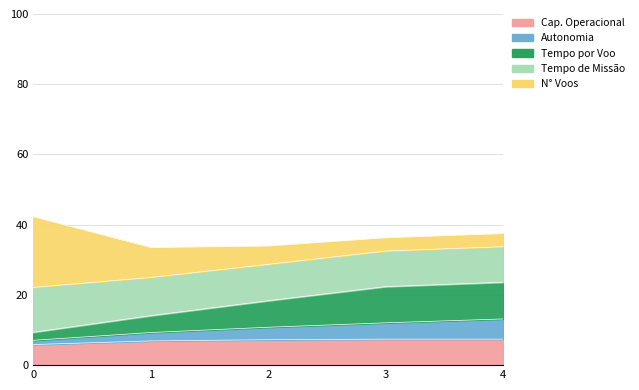

True or false: Autonomia Projetada [h] and Capacidade operacional [ha/h] cross at least once.

False